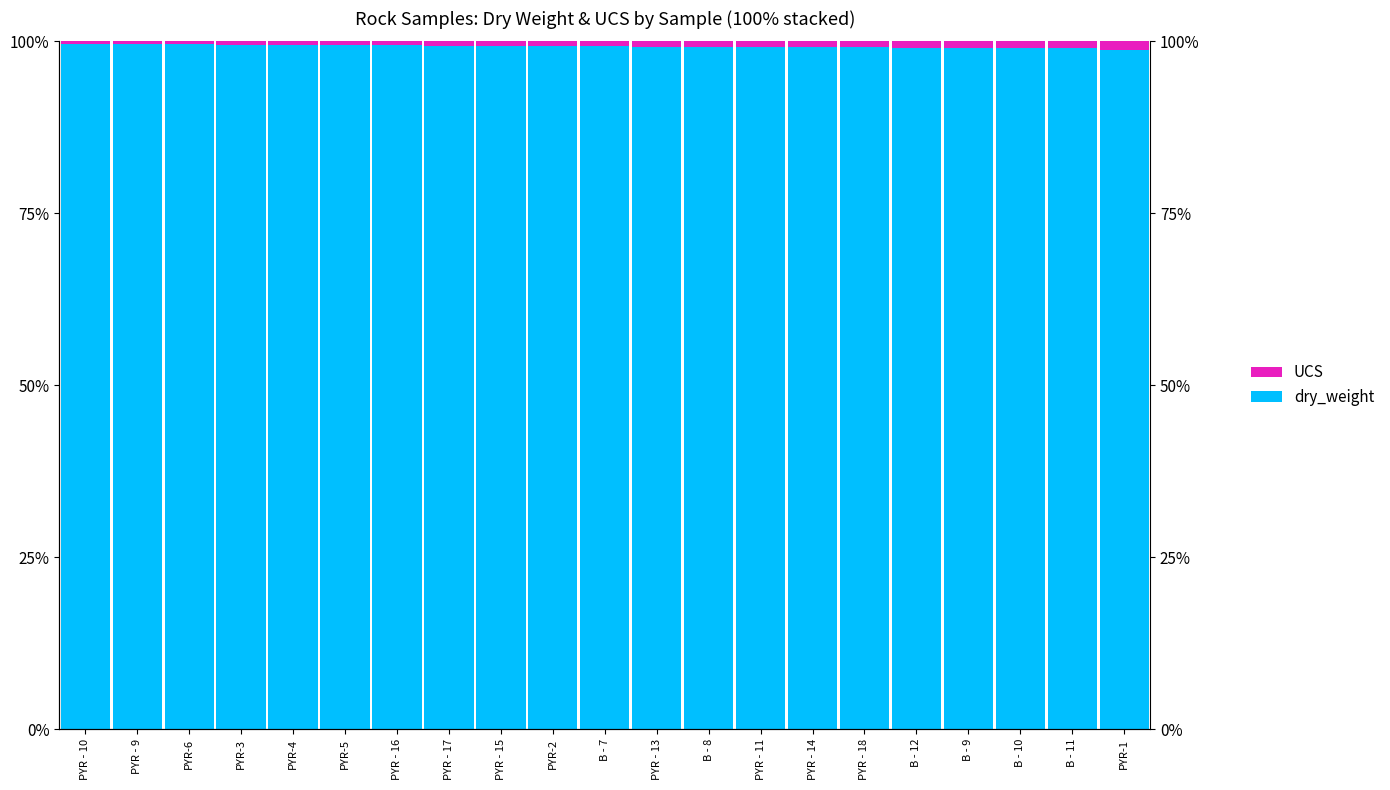

How many bars are there in each group?

2